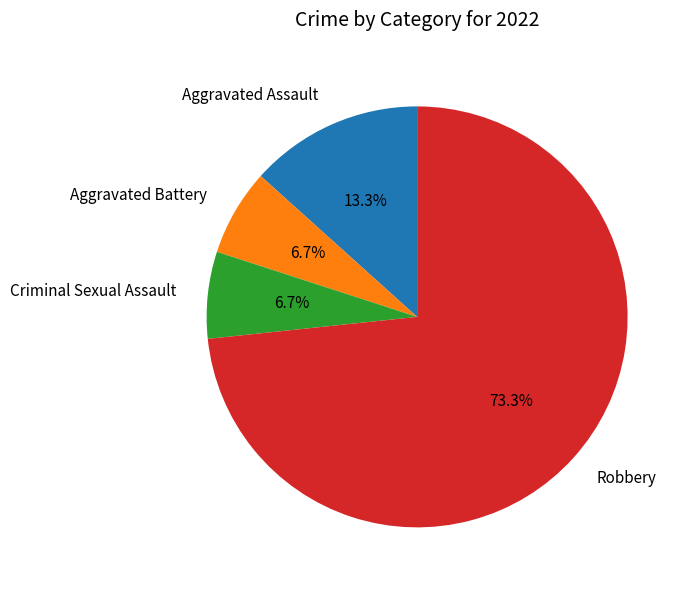

To the nearest percent, what is the difference between the Robbery and Aggravated Battery slice percentages?

67%